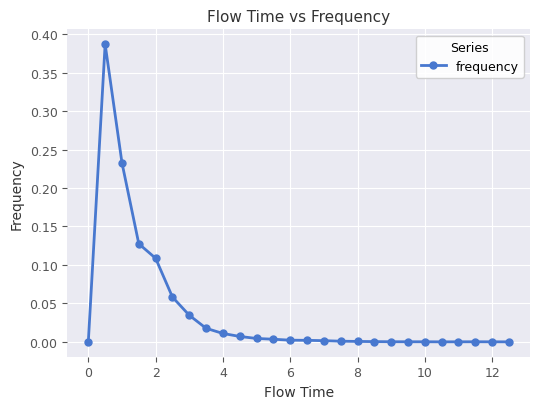

True or false: the data has more than 0 interior local peaks.

True